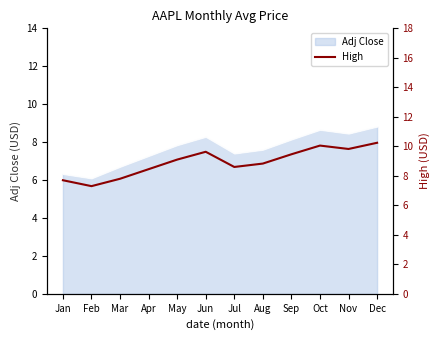

At which category does the data reach its first local valley?

Feb